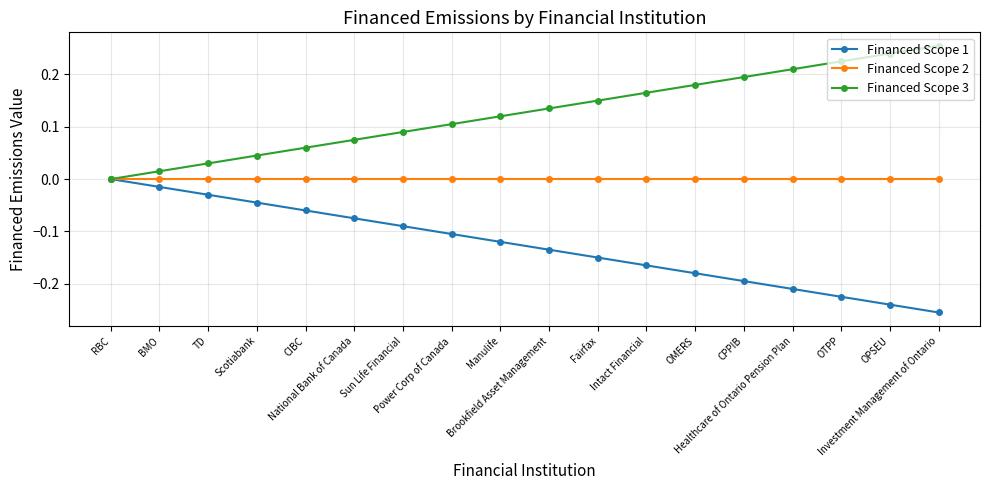

What is the difference between the Financed Scope 3 values at TD and Investment Management of Ontario?

0.2